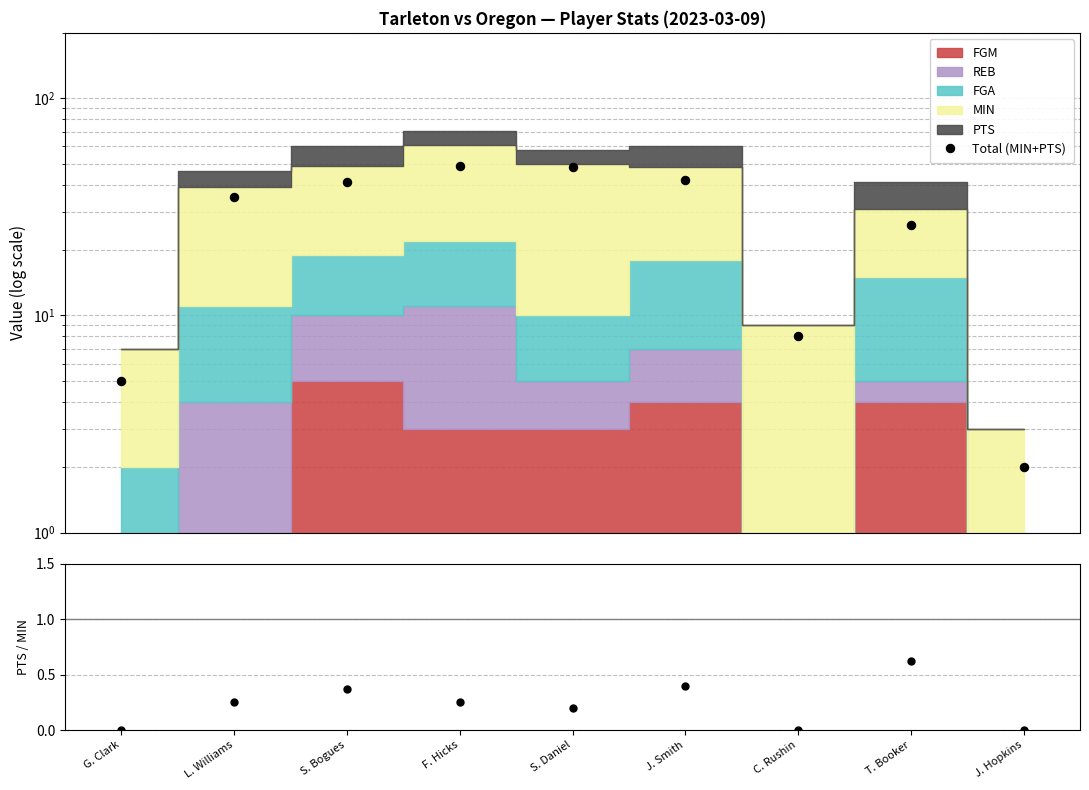

What is the label of the 7th point from the right?

S. Bogues